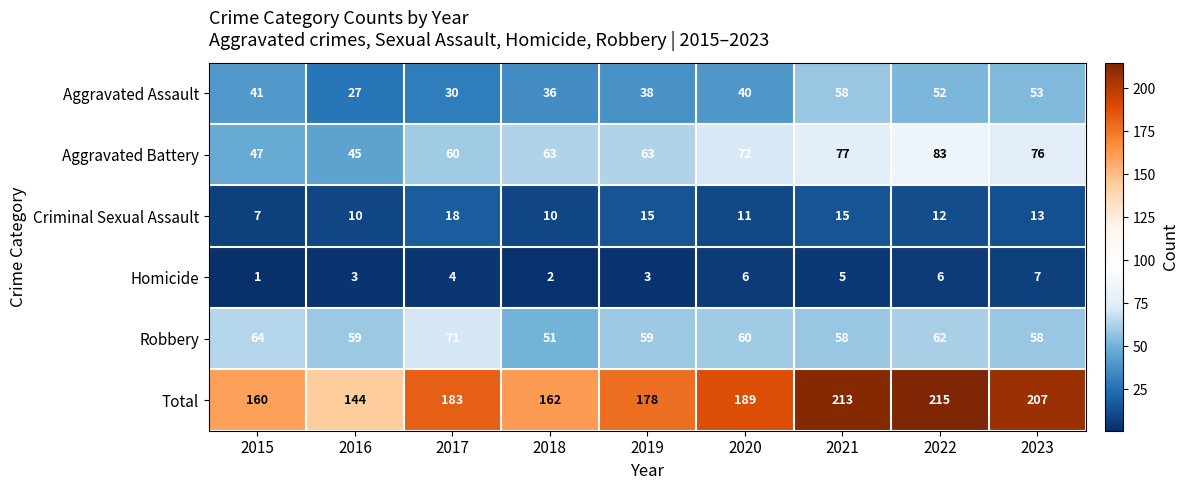

Which series has the widest spread of values?

Total